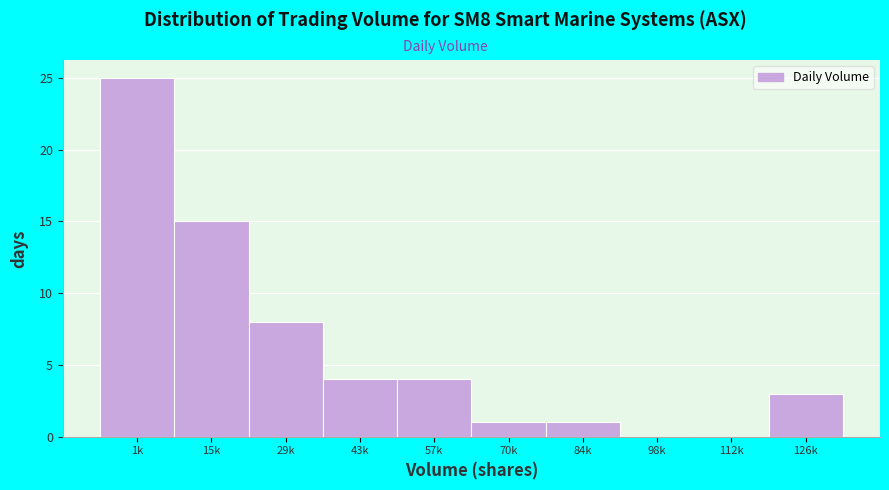

Reading left to right, extract all data points from this chart.

1k=25	15k=15	29k=8	43k=4	57k=4	70k=1	84k=1	98k=0	112k=0	126k=3